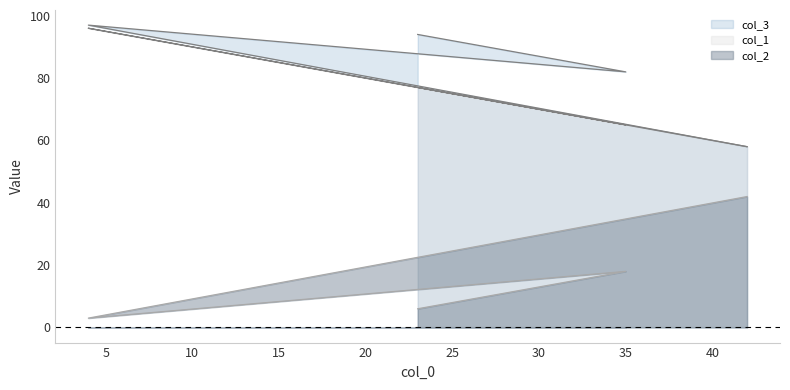

Is it true that col_1 equals 77 at 23?

True